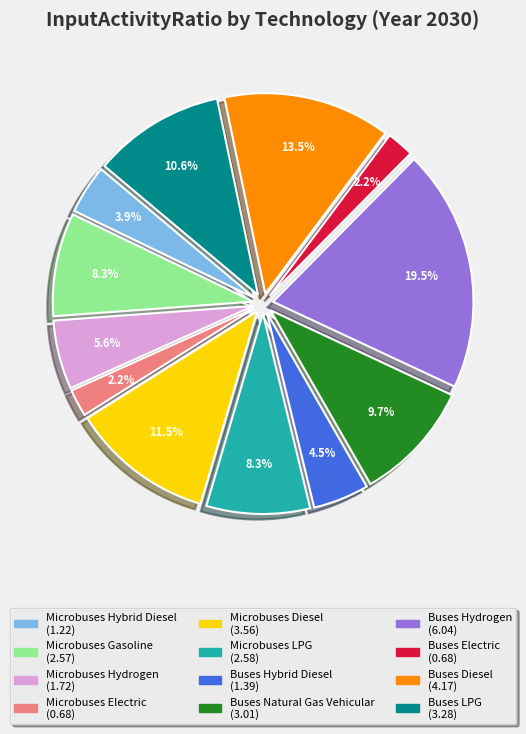

True or false: Buses Electric accounts for 2% of the total.

True